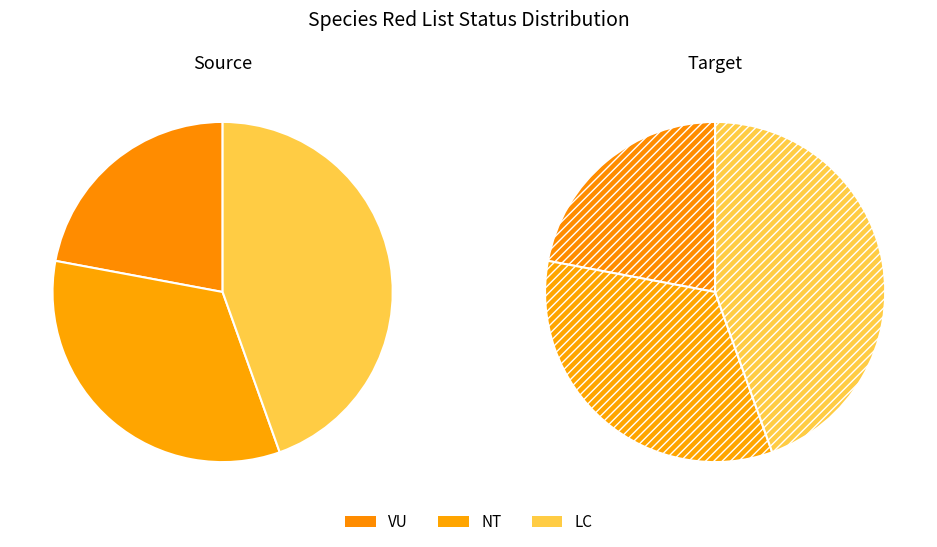

Which has a higher value, VU or NT?

NT